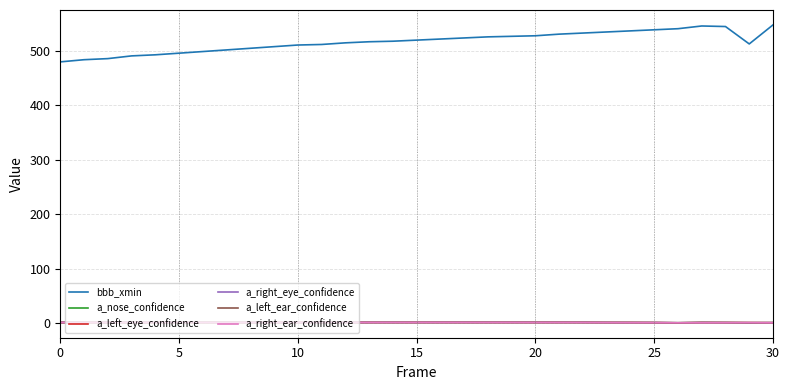

Which series has the largest total across all categories?

bbb_xmin